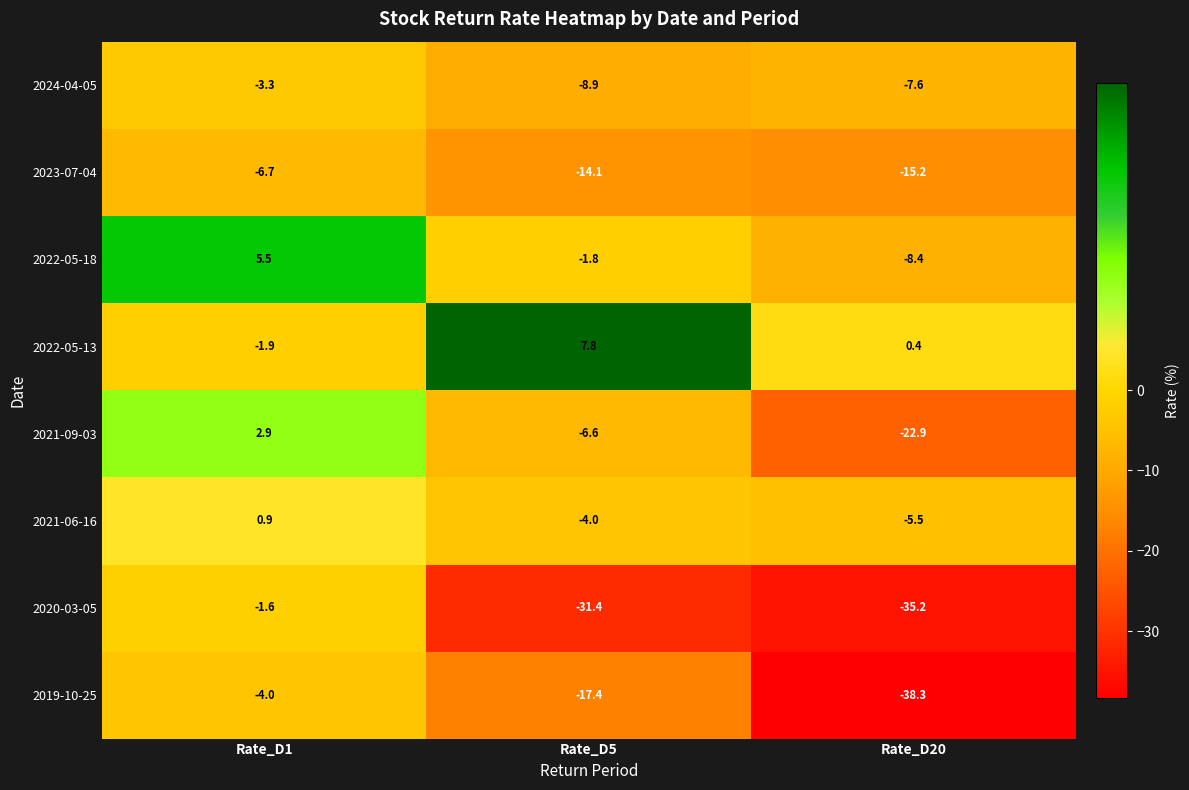

Count the number of categories in the chart.

3